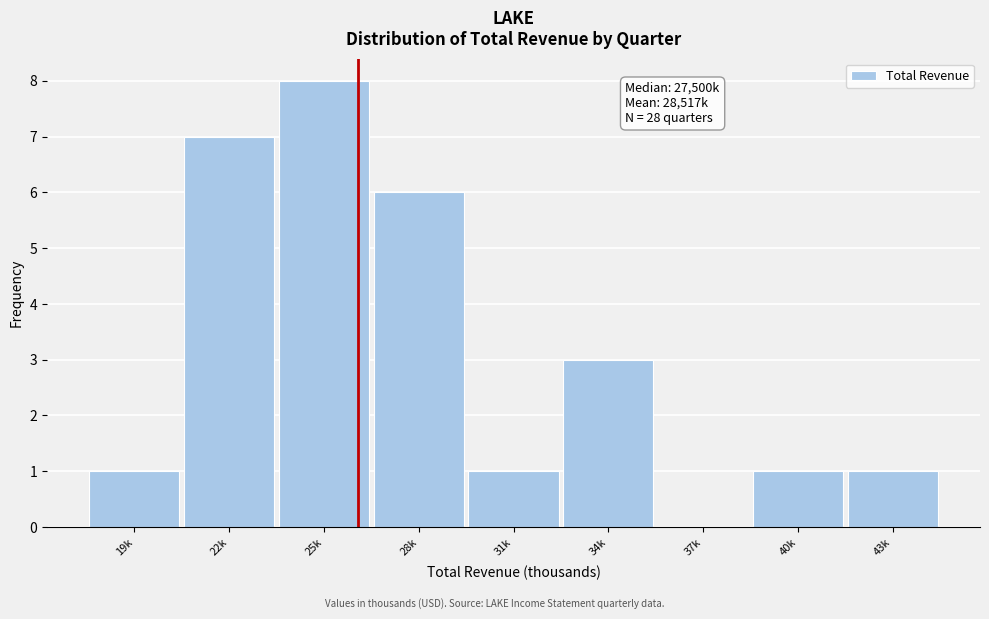

Reading left to right, what are all the values shown in this chart?

19k=1	22k=7	25k=8	28k=6	31k=1	34k=3	37k=0	40k=1	43k=1